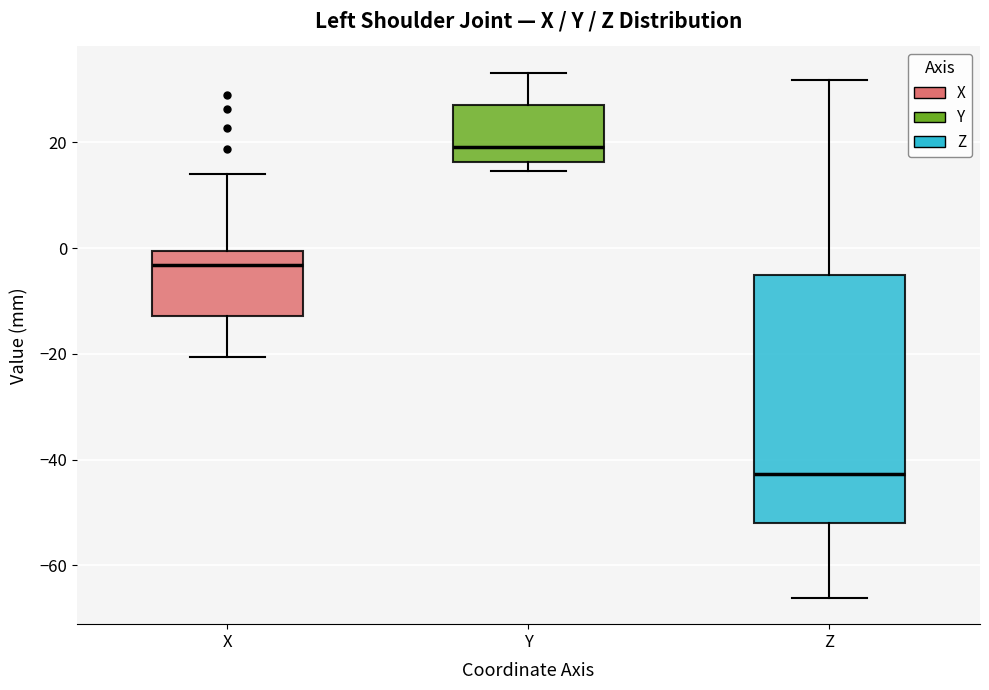

Which box is the tallest, from its lower edge to its upper edge?

Z